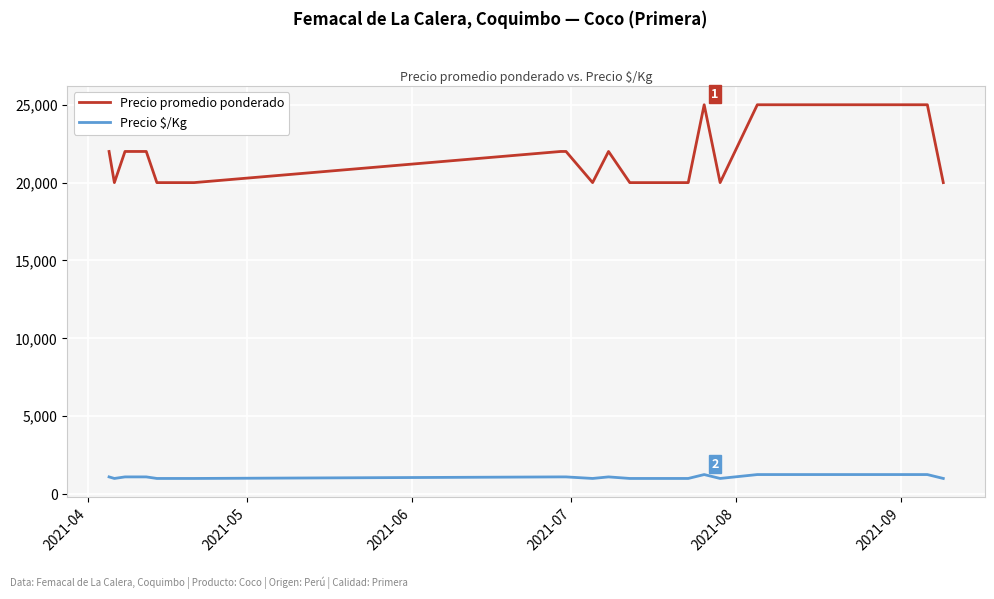

What is the difference between the maximum and minimum values in the Precio promedio ponderado series?

5000